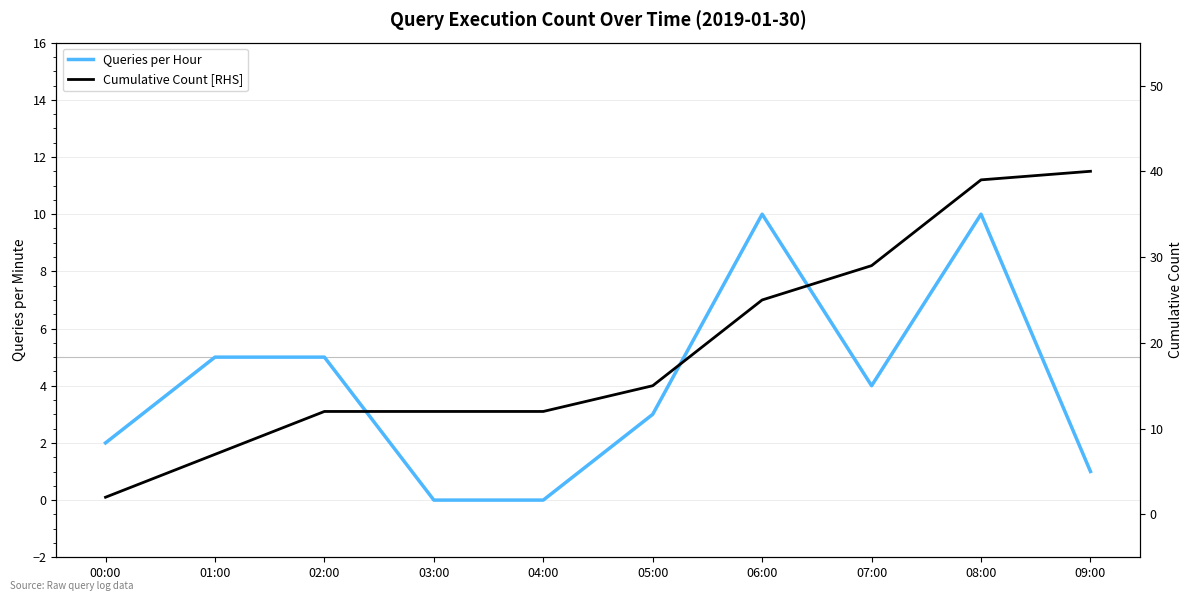

List the series in order of their peak value, highest first.

Cumulative Count [RHS], Queries per Hour